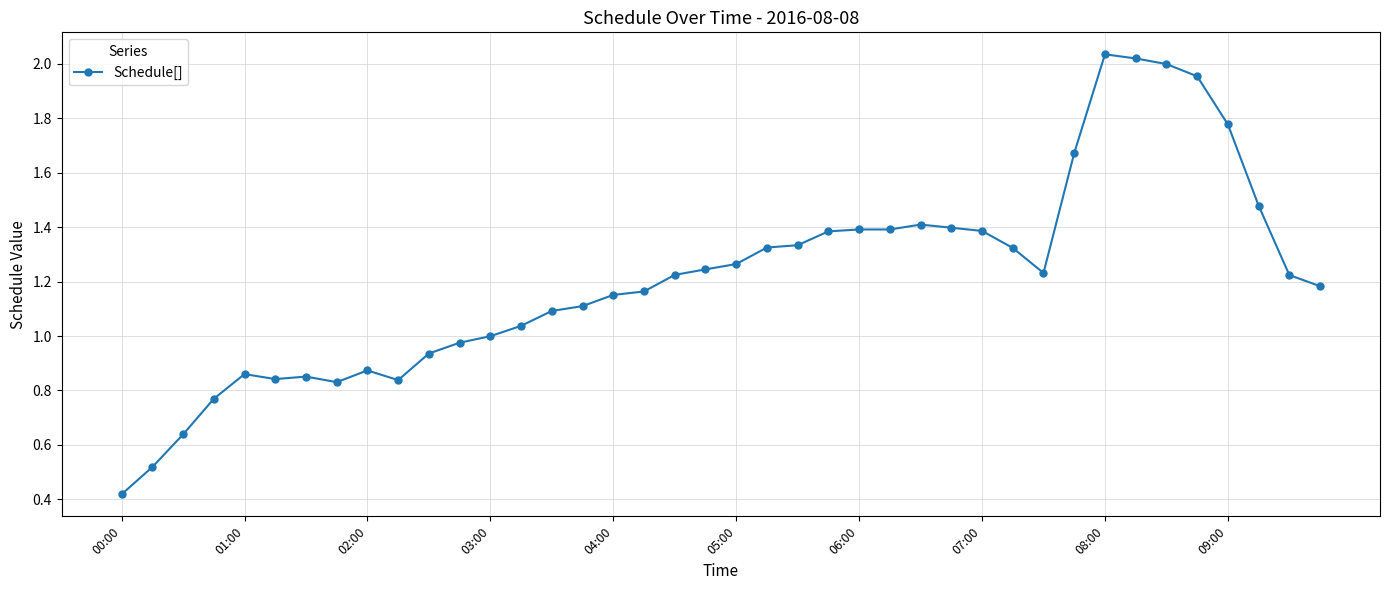

What is the sum of all values?

48.5